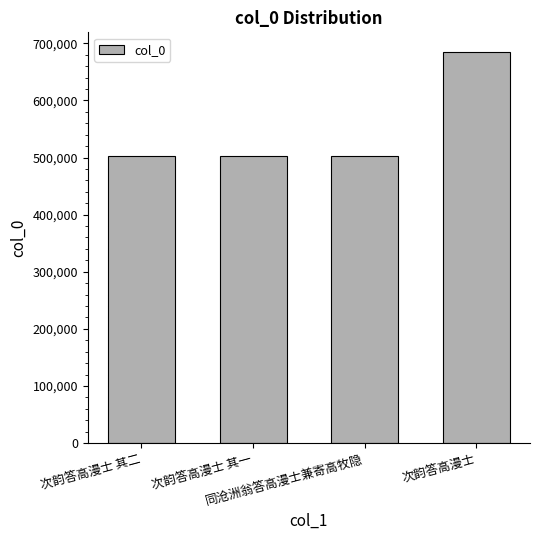

What is the label of the 3rd bar from the left?

同沧洲翁答高漫士兼寄高牧隐